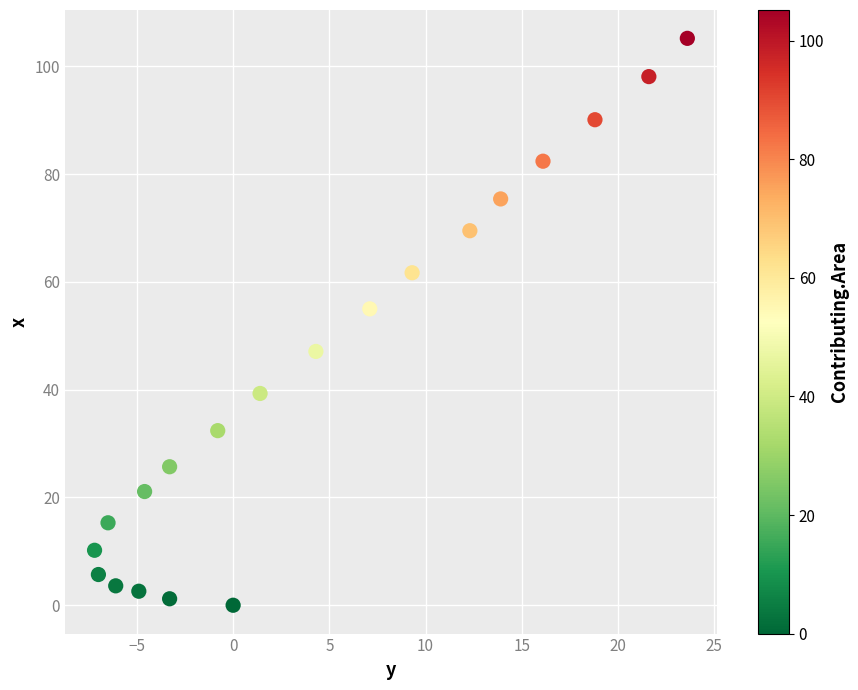

What Y value in the scatter plot is closest to 52?

55.0